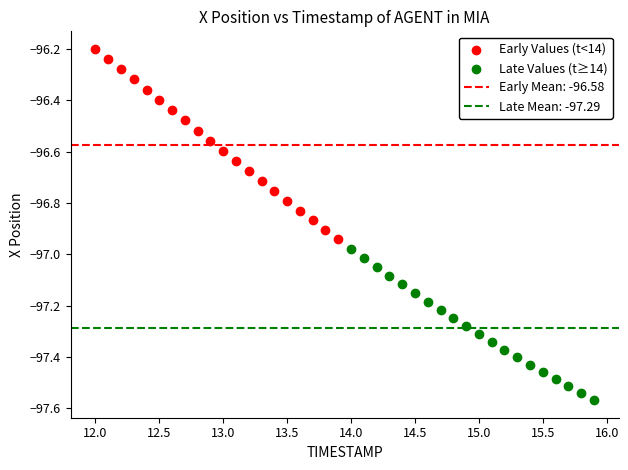

Which series reaches the minimum Y coordinate?

Late Values (t≥14)